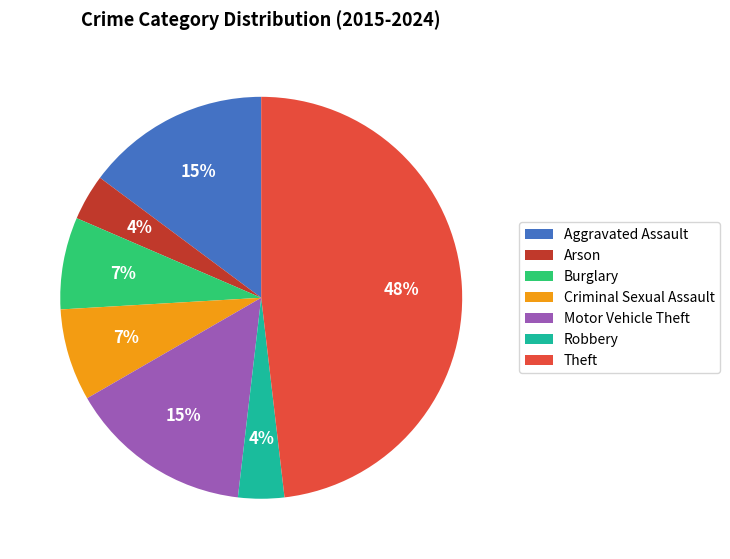

How many segments does this pie chart have?

7